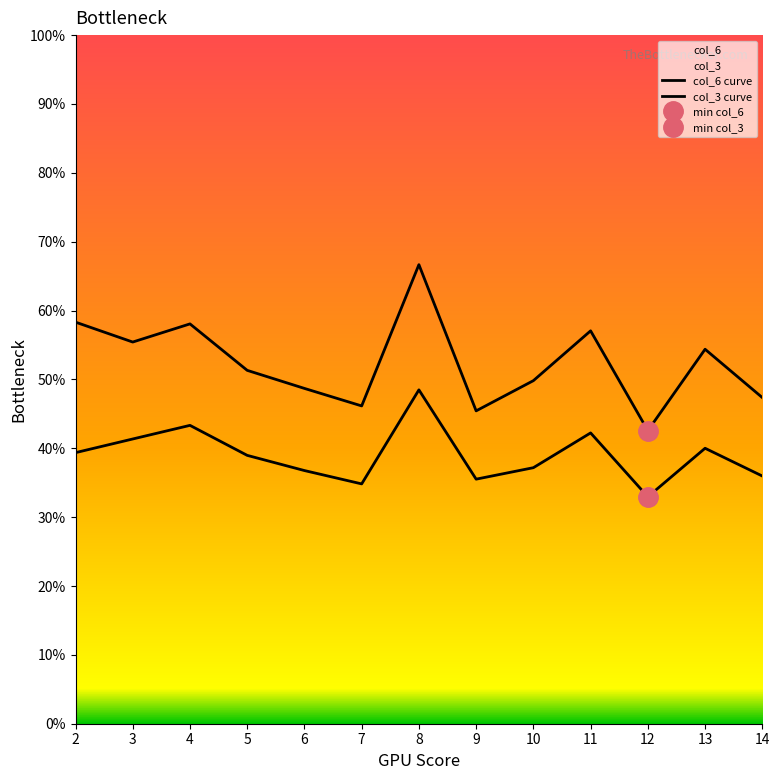

How many data points in col_3 curve are less than 4?

1